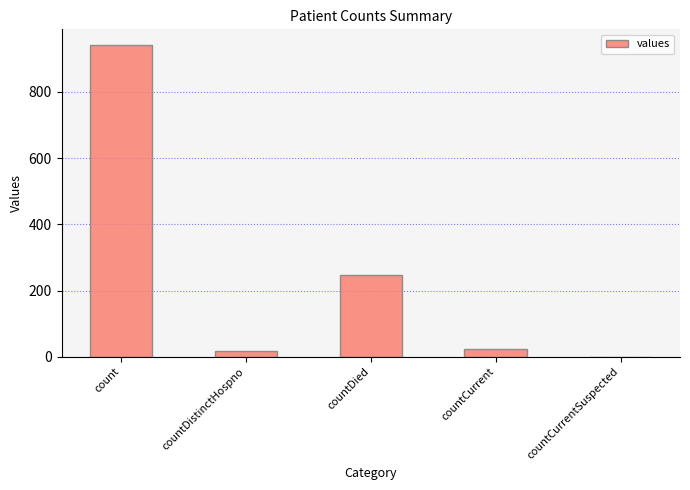

Reading right to left, extract all data points from this chart.

countCurrentSuspected=0	countCurrent=25	countDied=246	countDistinctHospno=18	count=942